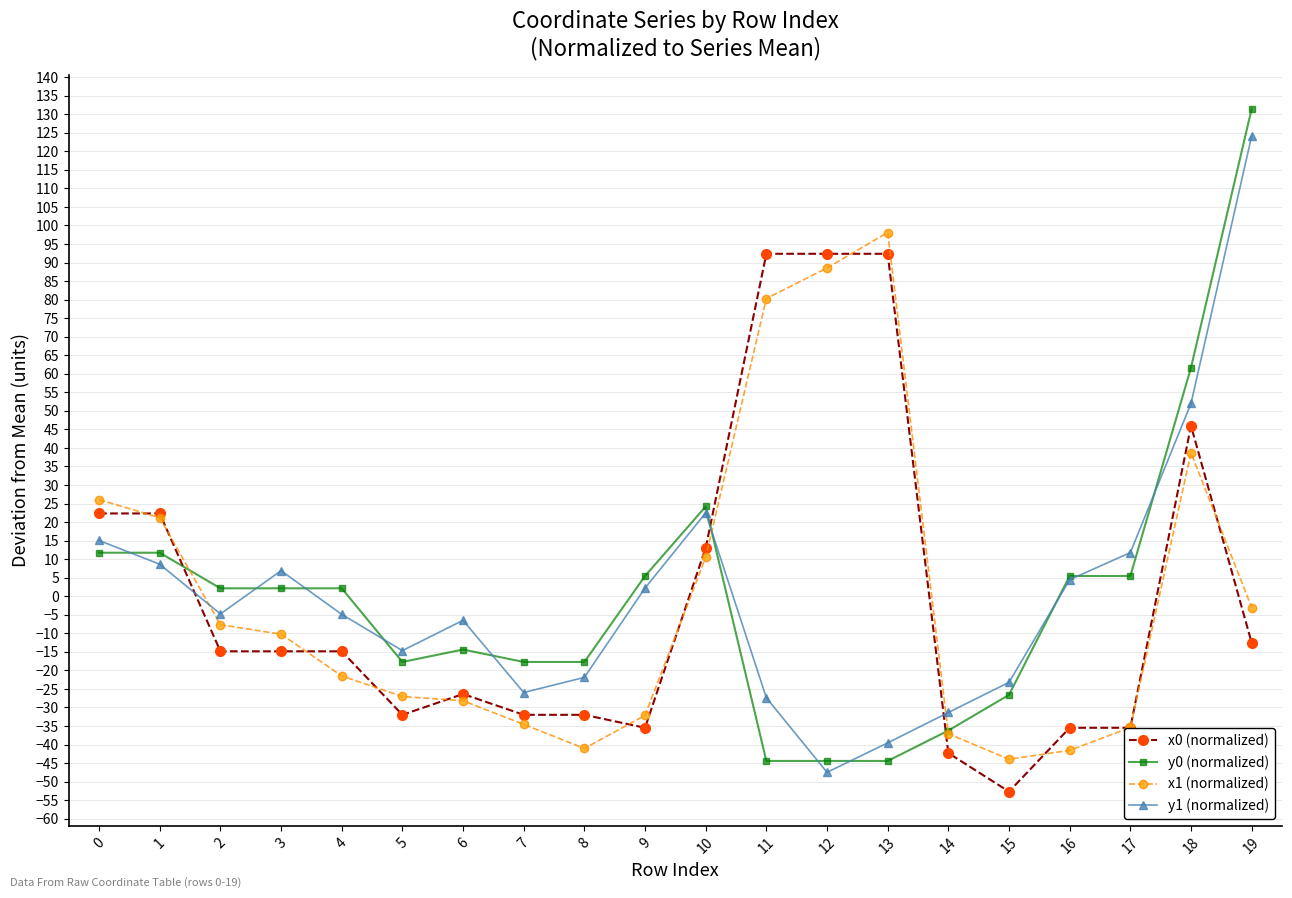

Count the number of data series in this chart.

4